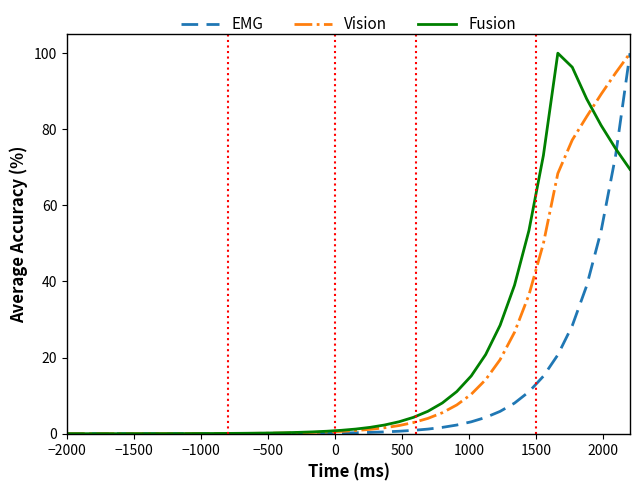

What is the highest value of the Fusion series?

100.0